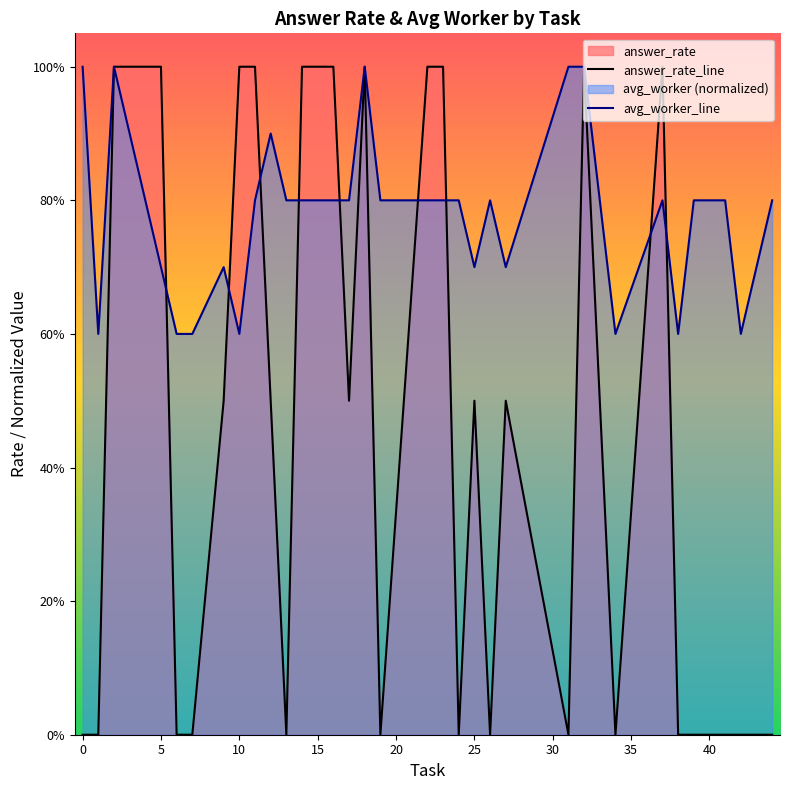

The value of avg_worker_line at 23 is 1.7. True or false?

False